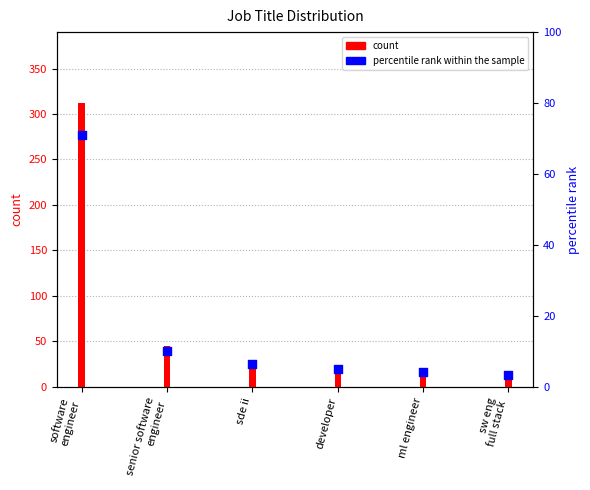

Which series reaches the minimum Y coordinate?

percentile rank within the sample